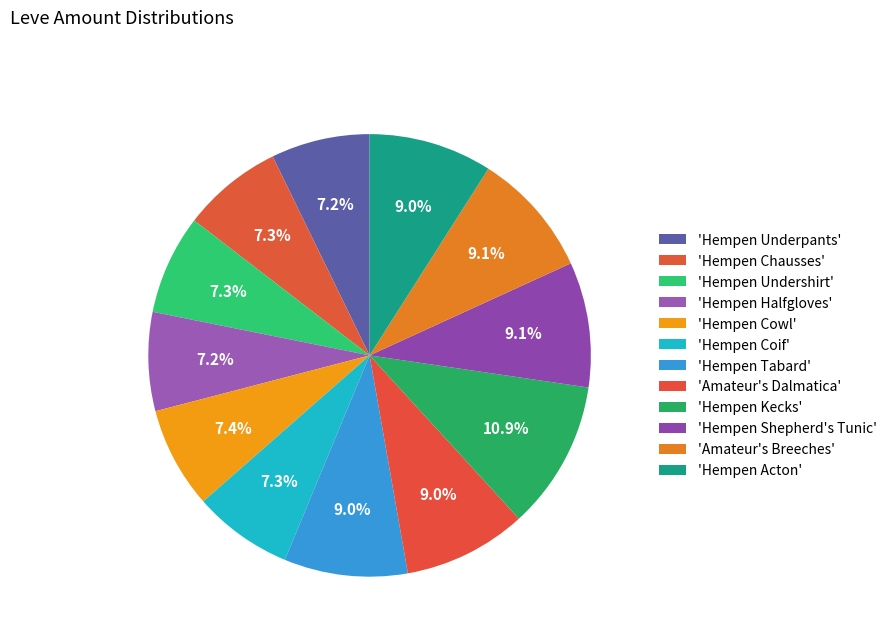

Which category has the smallest portion of the pie?

Hempen Underpants